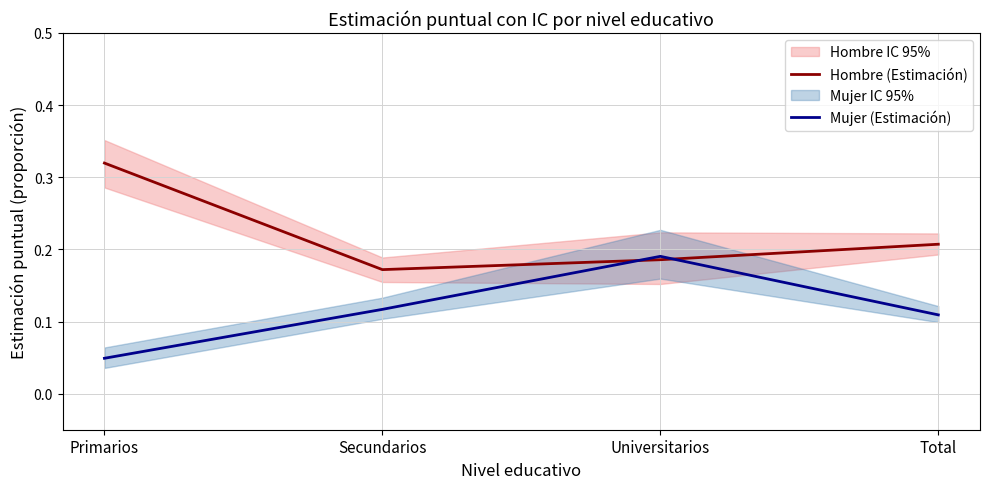

What is the total value across all series at Universitarios?

0.4